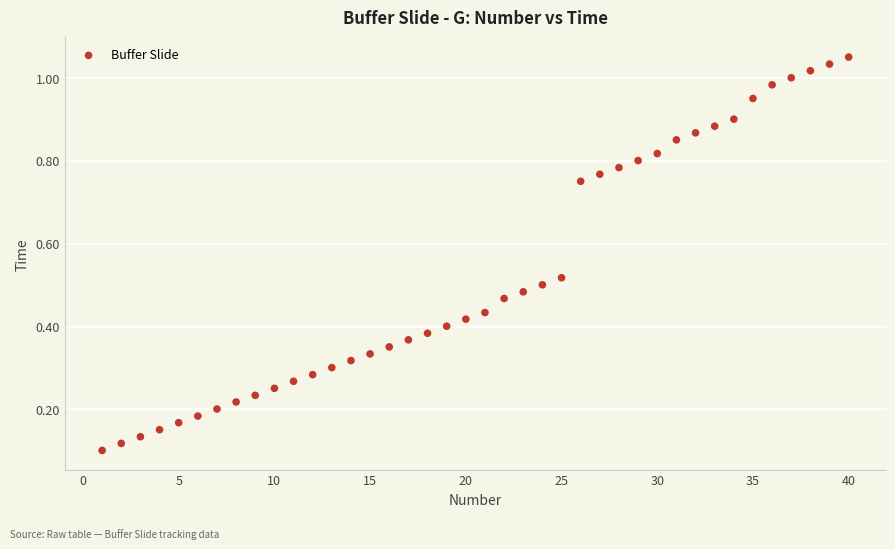

What is the range of X values (max minus min)?

39.0